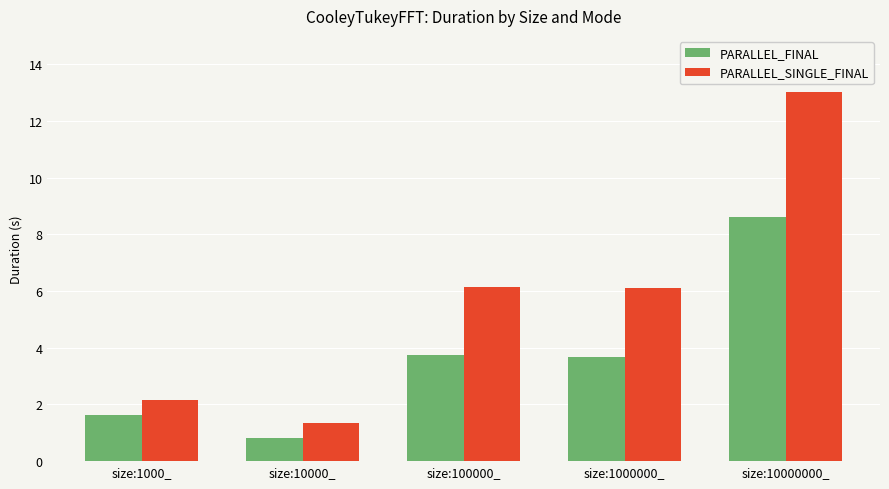

How many data points does each series have?

5